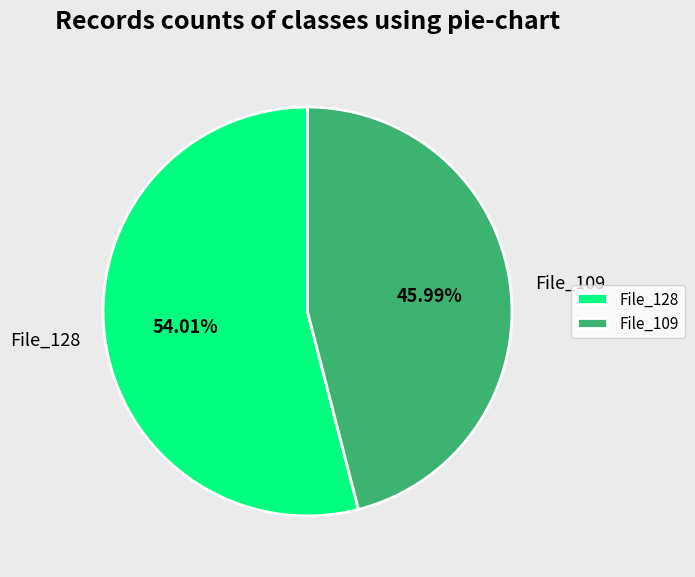

What is the largest slice in the pie chart?

File_128